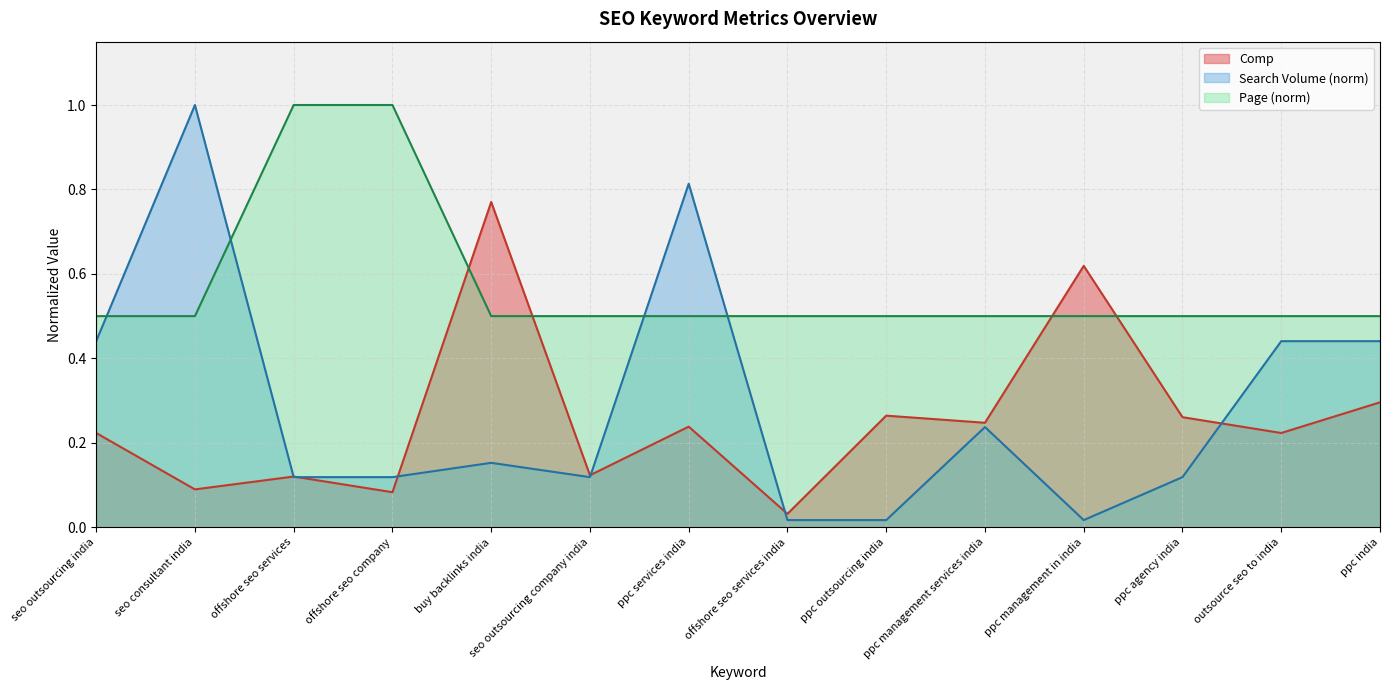

What is the difference between the maximum and second lowest values in the Page series?

0.5